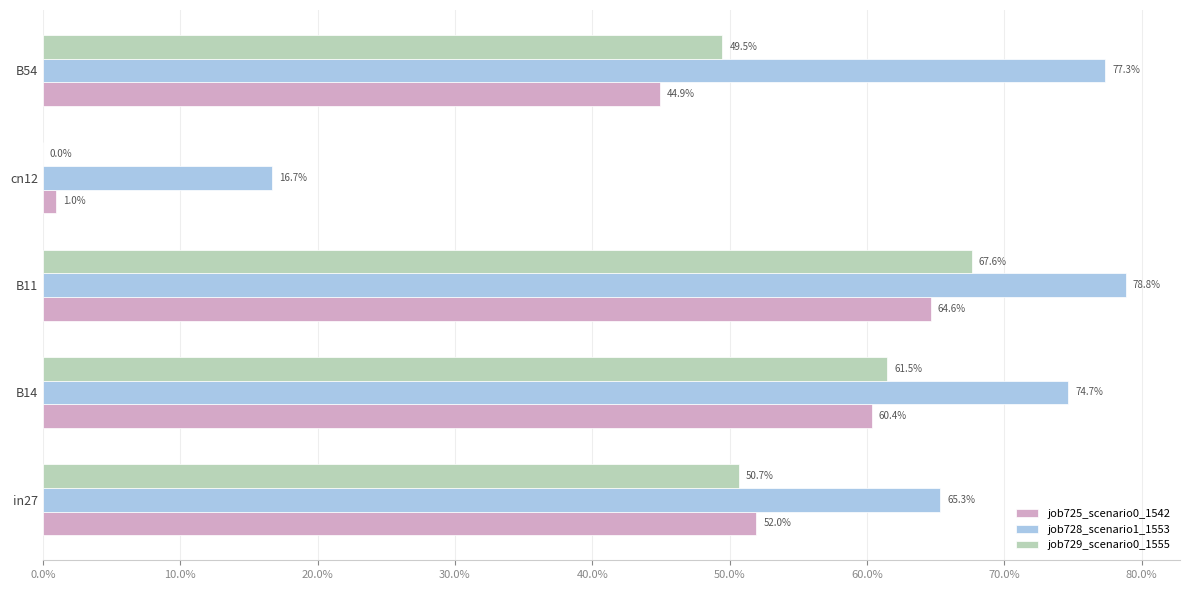

Count the job728_scenario1_1553 values in the range 0 to 1.

5